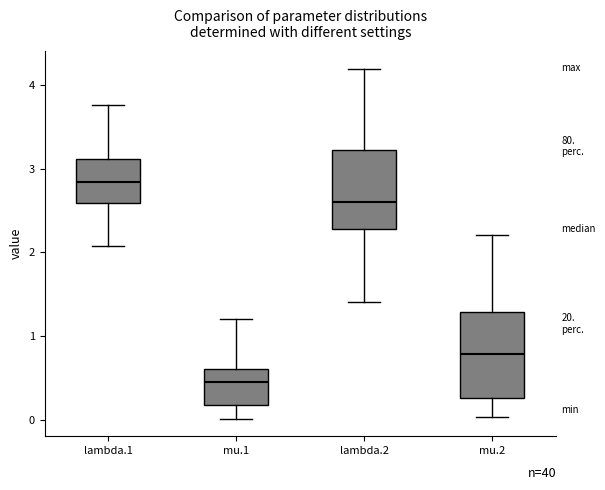

Reading left to right, read every box against the y-axis: the position of its median line, the range the box covers, and the ends of its whiskers. The values are not printed on the chart, so give them approximately, as read against the axis.

lambda.1: median 2.8, box 2.6 to 3.1, whiskers 2.1 to 3.8
mu.1: median 0.4, box 0.2 to 0.6, whiskers 0.0 to 1.2
lambda.2: median 2.6, box 2.3 to 3.2, whiskers 1.4 to 4.2
mu.2: median 0.8, box 0.3 to 1.3, whiskers 0.0 to 2.2